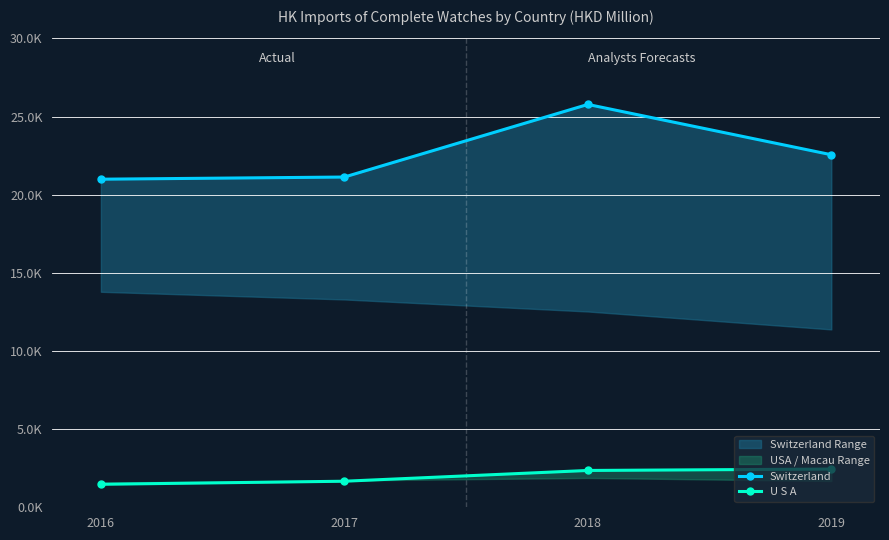

Which category has the highest value across all series?

2018